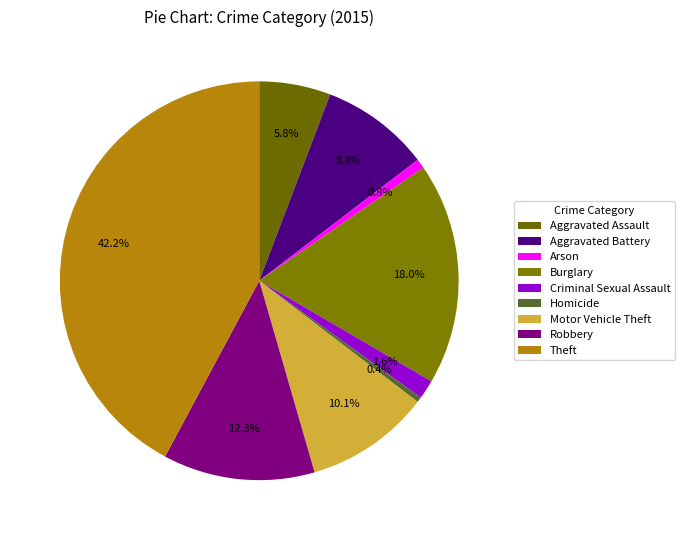

To the nearest percent, what is the difference between the largest and smallest slice percentages?

42%